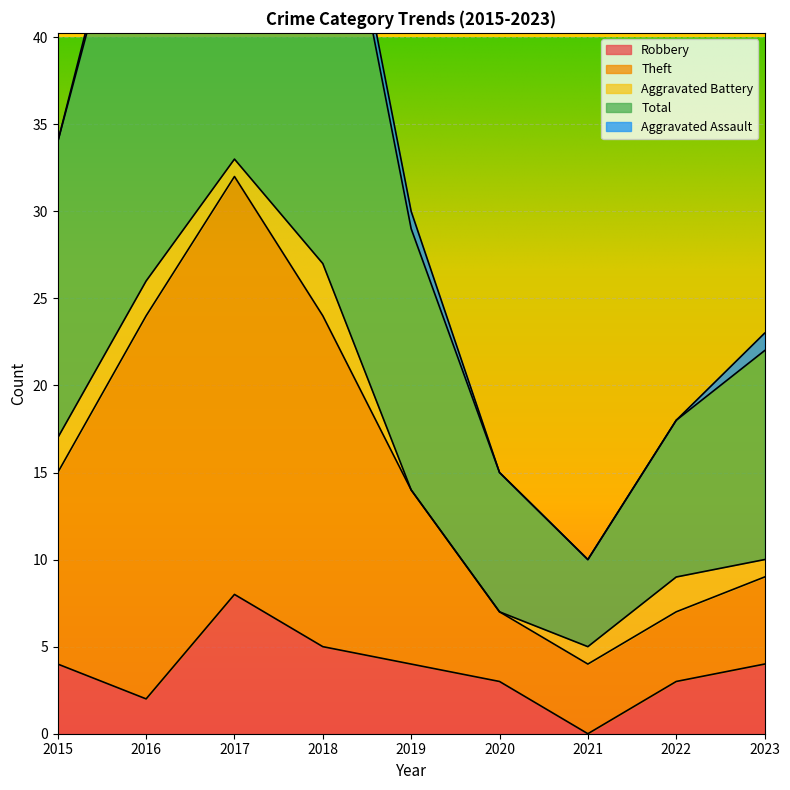

The Robbery series shows 2 at 2023. True or false?

False